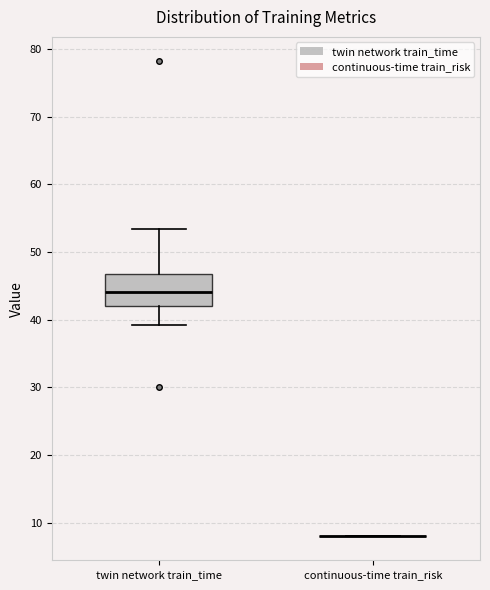

Reading left to right, read every box against the y-axis: the position of its median line, the range the box covers, and the ends of its whiskers. The values are not printed on the chart, so give them approximately, as read against the axis.

twin network train_time: median 44, box 42 to 47, whiskers 39 to 53
continuous-time train_risk: box collapsed to a line at 8, whiskers 8 to 8